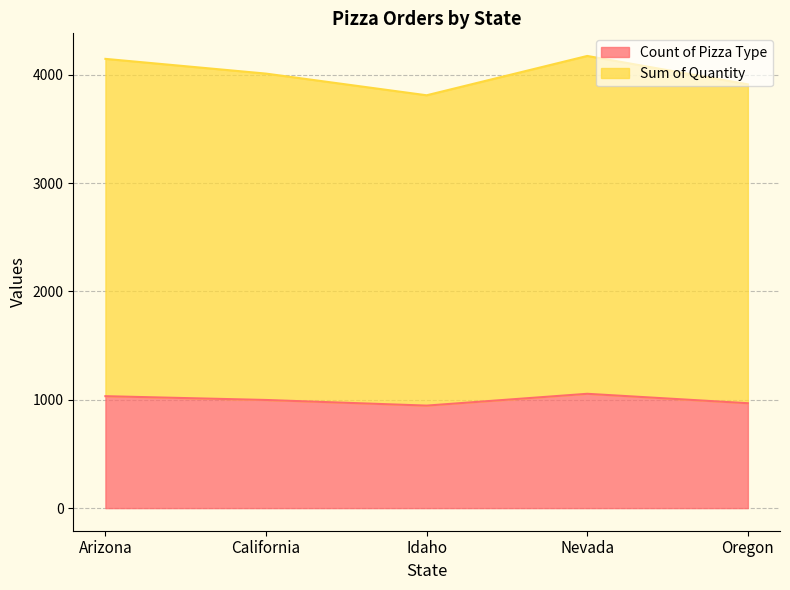

Which series has the largest total across all categories?

Sum of Quantity